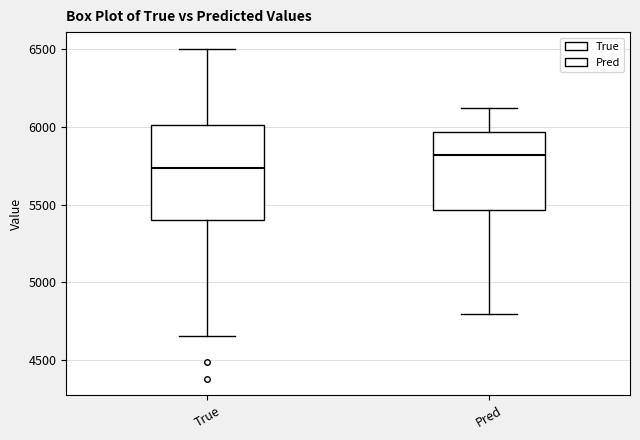

Reading left to right, transcribe this box plot: for each box, give where its median line is, the range the box spans, and where its two whiskers end, as read against the y-axis. The values are not printed on the chart, so give them approximately, as read against the axis.

True: median 5750, box 5400 to 6000, whiskers 4650 to 6500
Pred: median 5800, box 5450 to 5950, whiskers 4800 to 6100